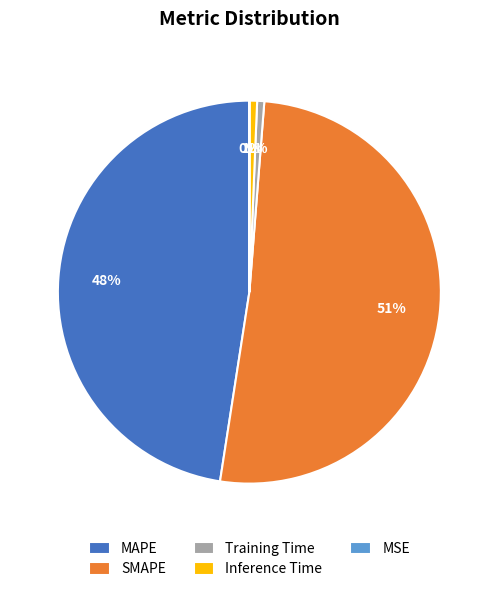

Which category has the biggest portion of the pie?

SMAPE